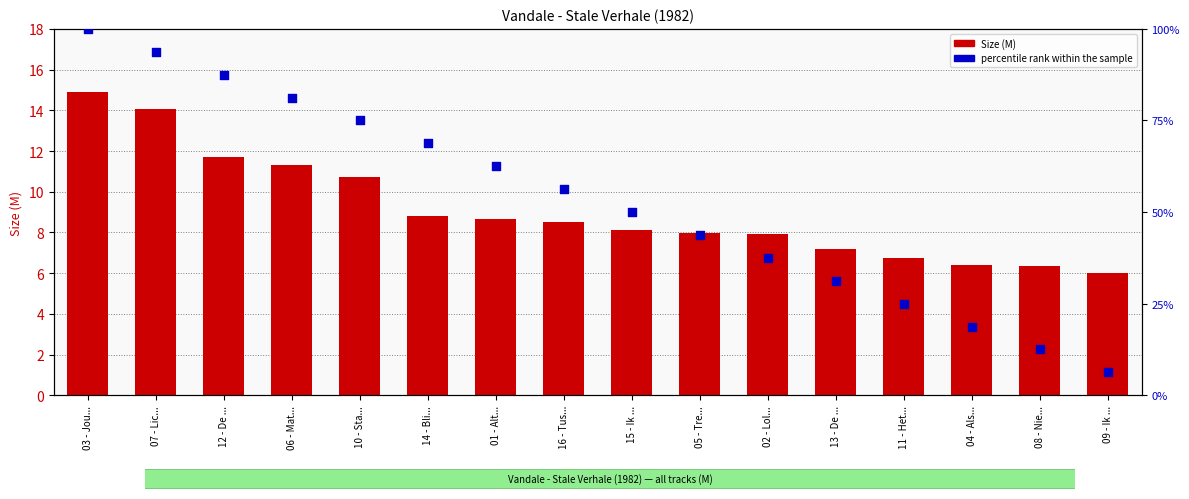

What are all the series names shown in the legend?

Size (M), percentile rank within the sample